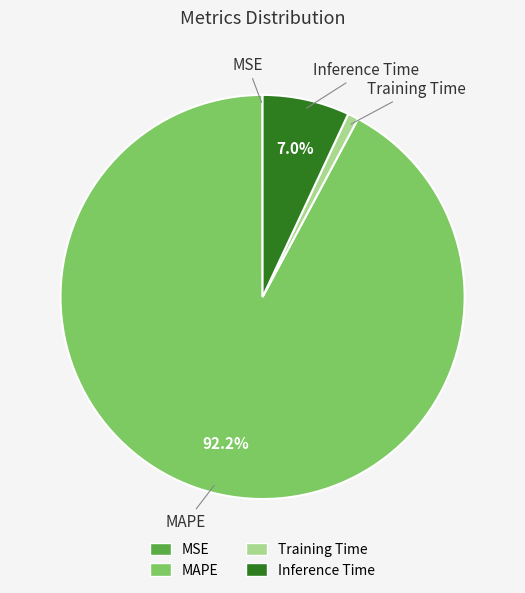

To the nearest percent, what portion does Training Time represent?

1%